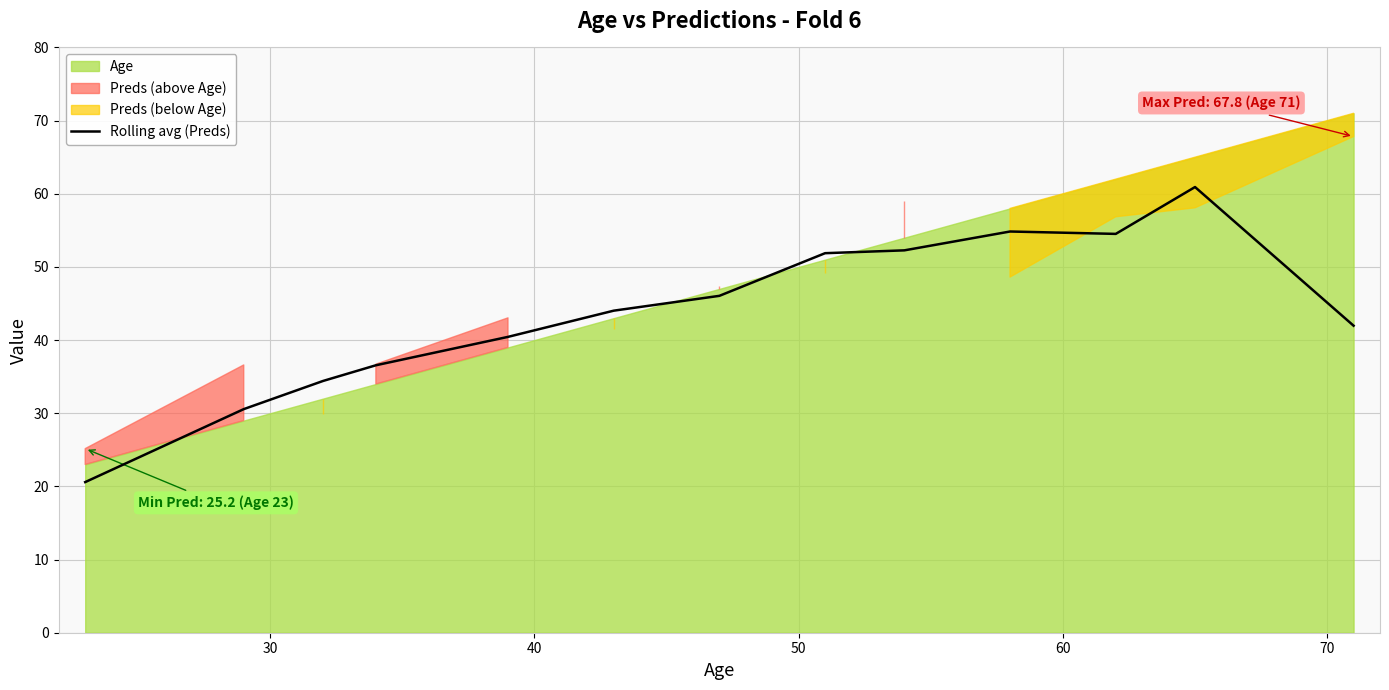

How many points are higher than both their immediate neighbors (excluding endpoints)?

2